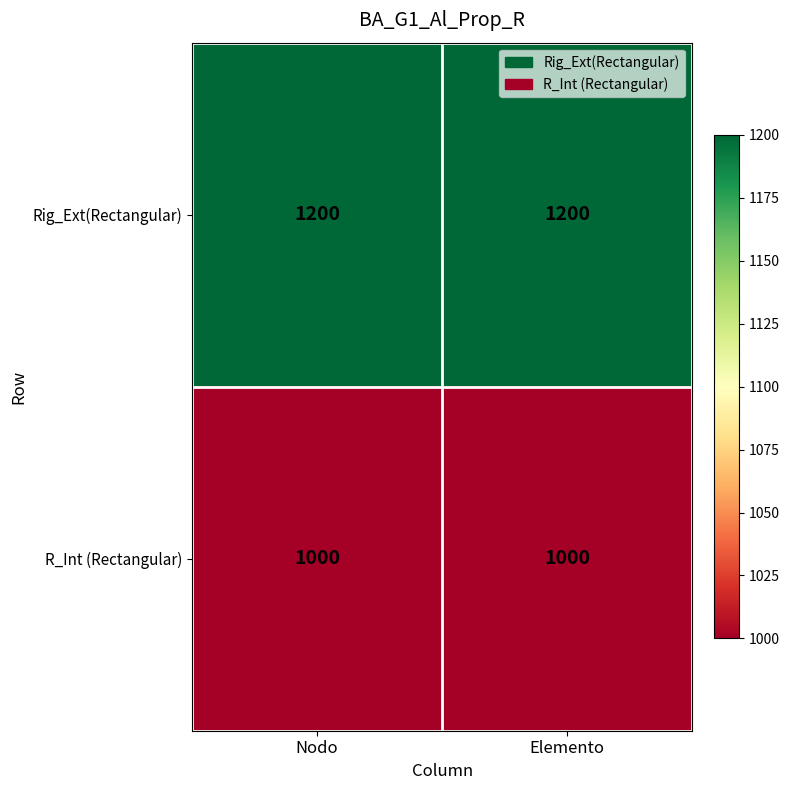

Reading left to right, what are all the values shown in this chart?

Rig_Ext(Rectangular): 1200	1200
R_Int (Rectangular): 1000	1000